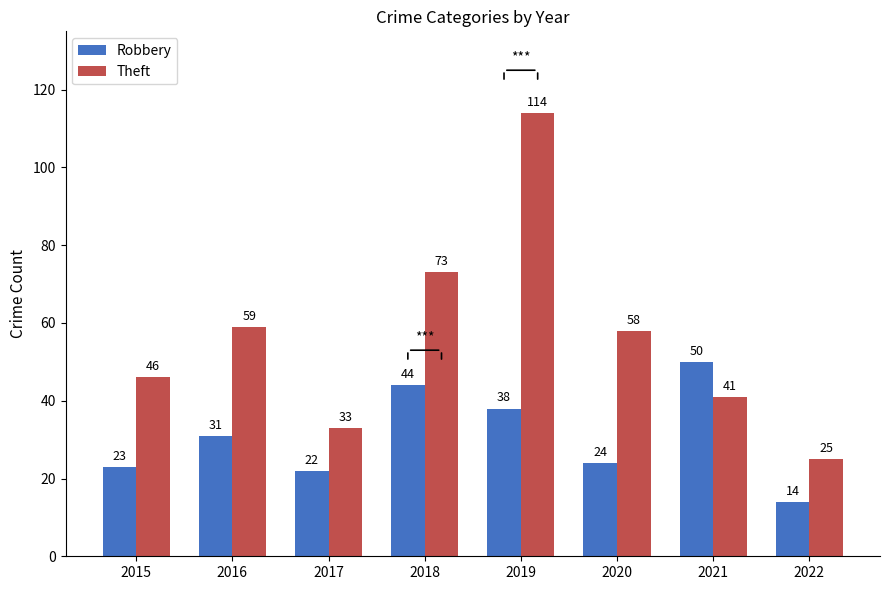

What are all the series names shown in the legend?

Robbery, Theft